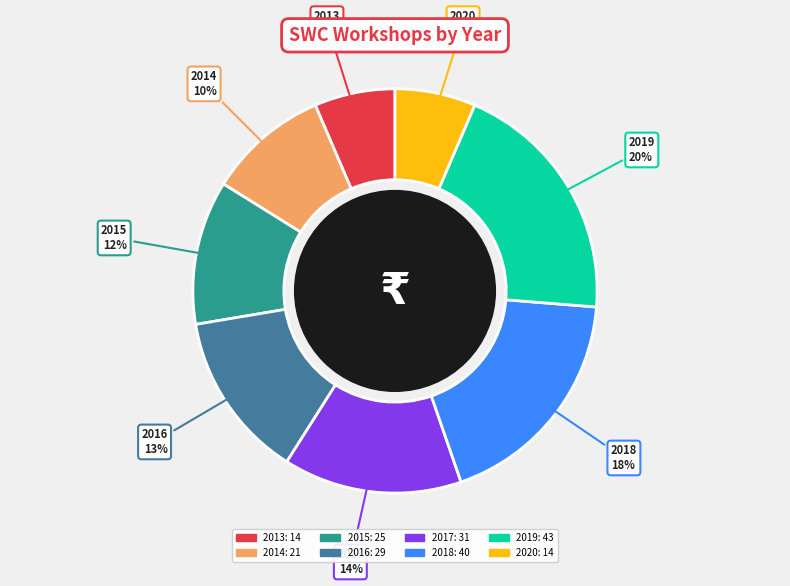

Combined, do 2016 and 2018 account for over 50%?

No